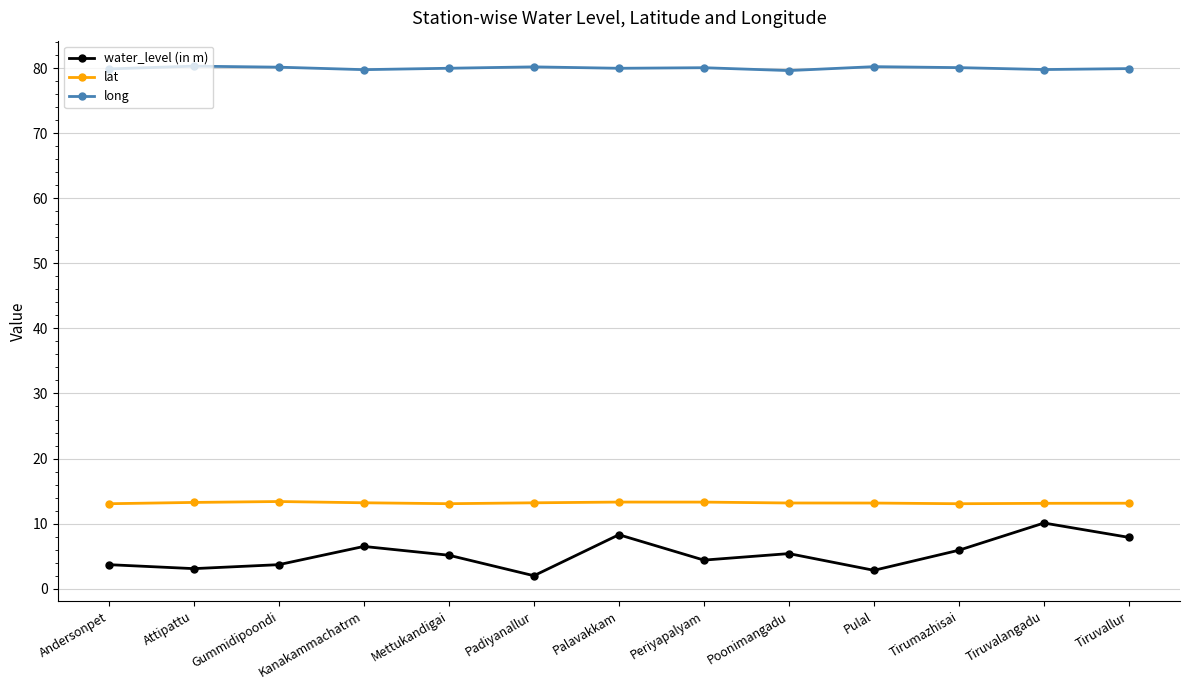

True or false: water_level (in m) has more than 2 interior local peaks.

True